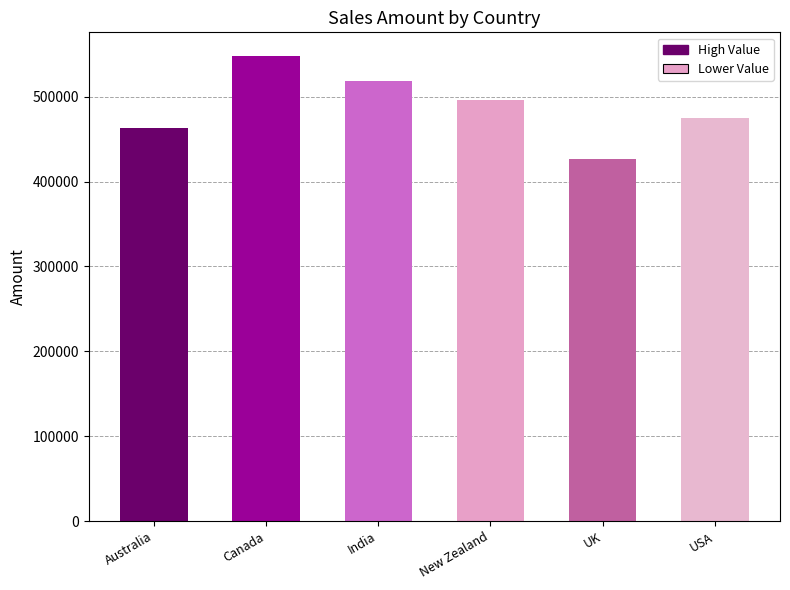

Which label corresponds to the largest value in the chart?

Canada